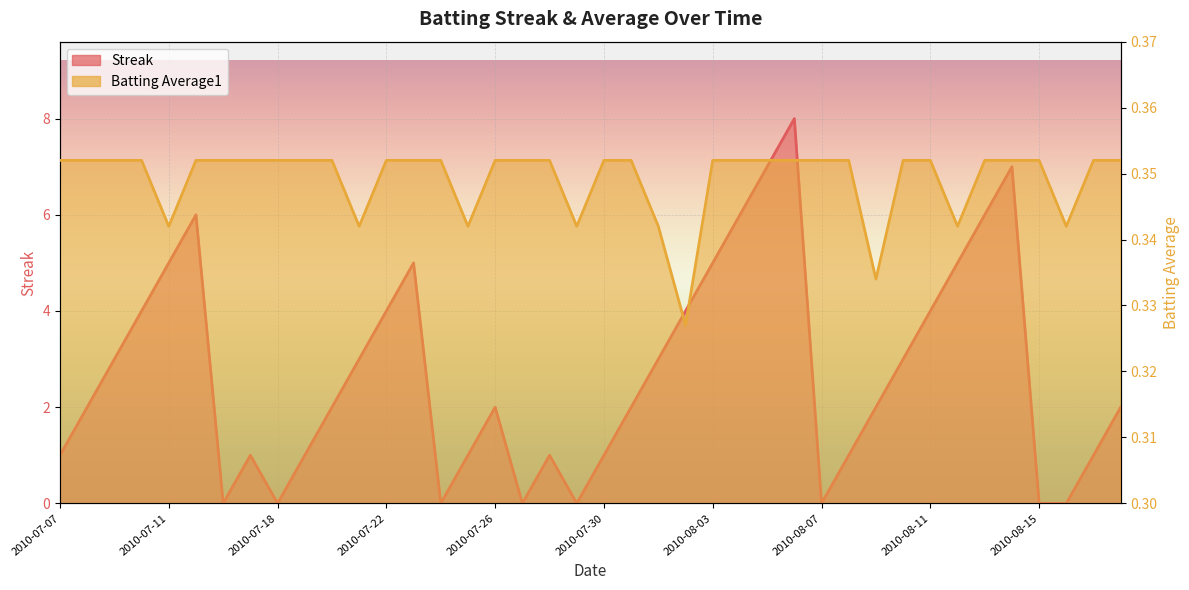

At which category does Streak reach its first local valley?

2010-07-16